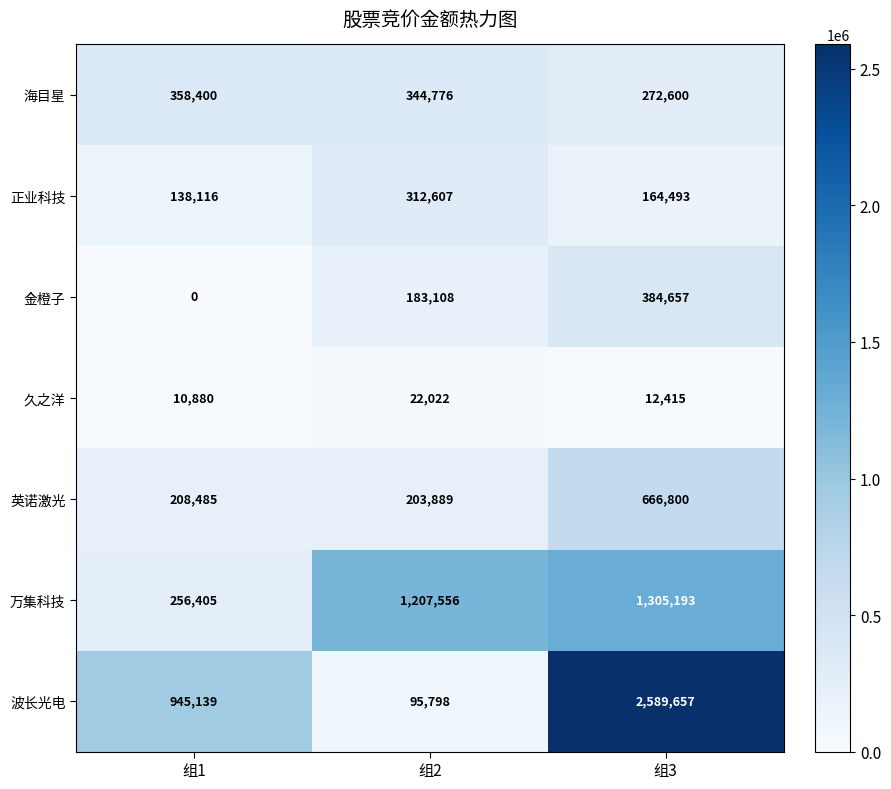

What is the sum of the 正业科技 values at 组2 and 组1?

450723